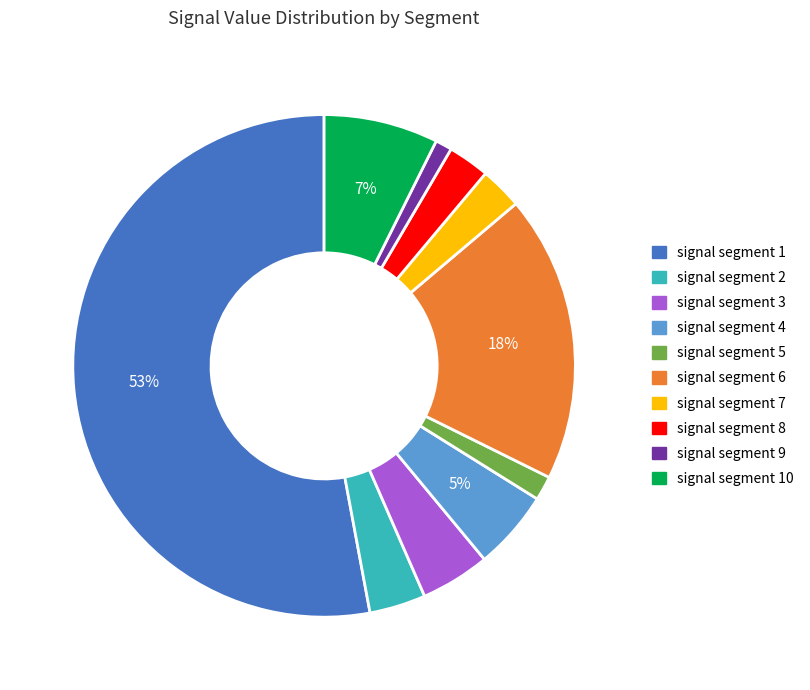

To the nearest percent, what is the average slice percentage?

10%